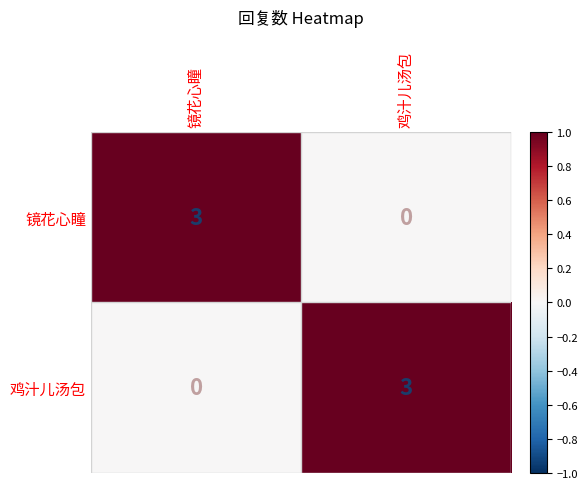

What is the spread (max minus min) of values at 镜花心瞳?

3